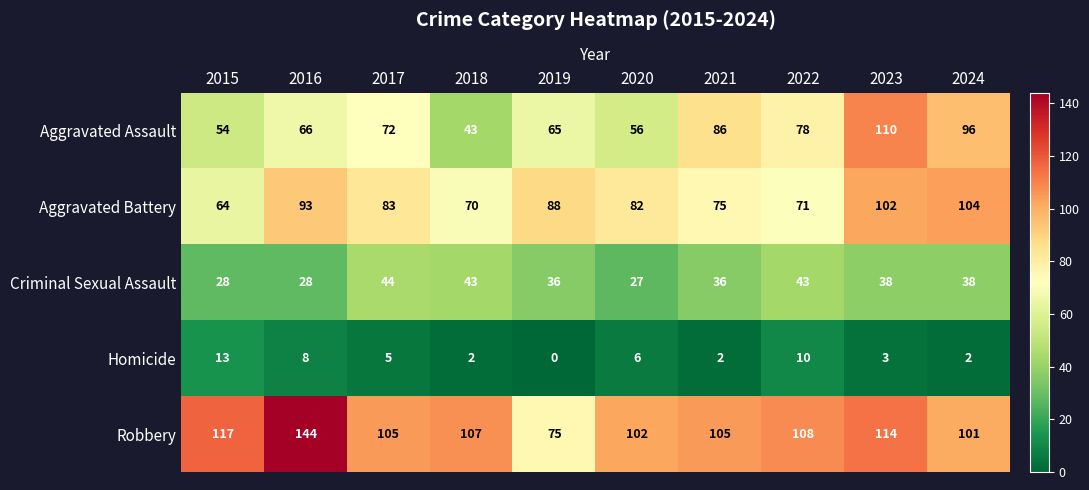

The value of Aggravated Battery at 2016 is 93. True or false?

True